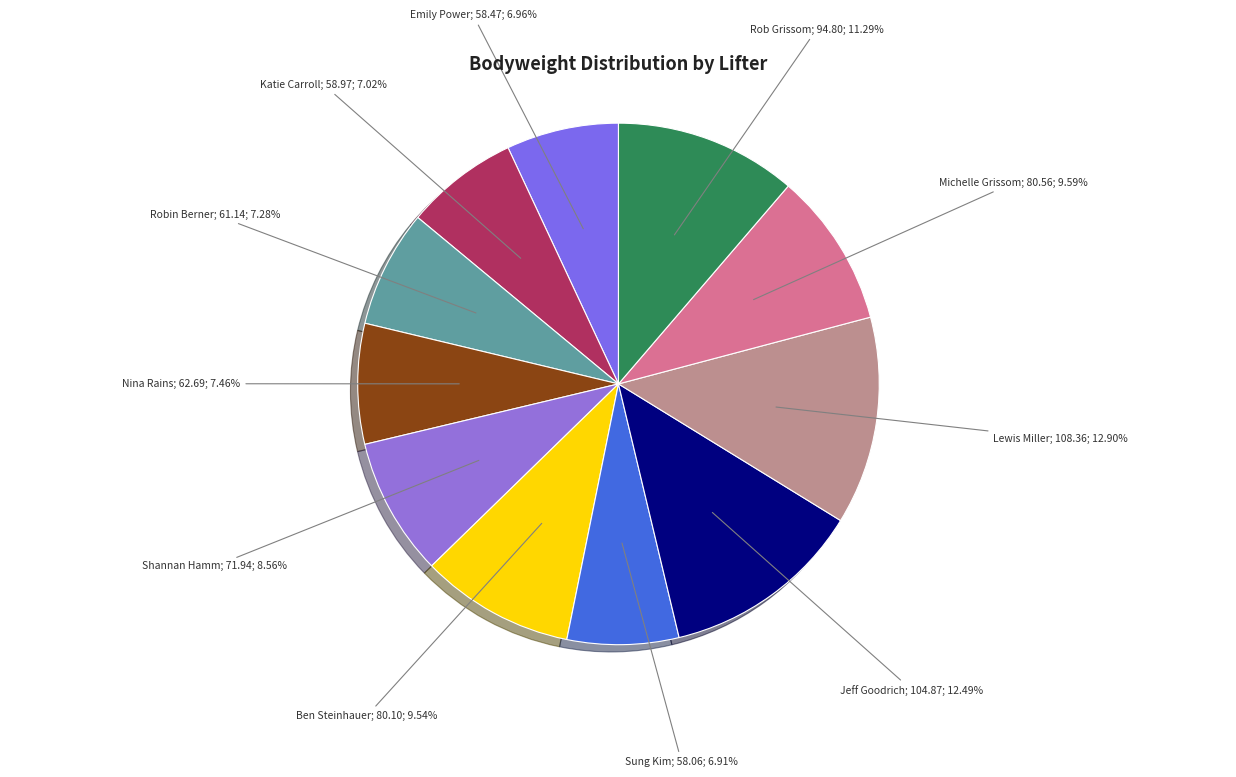

Which slice is the smallest?

Sung Kim